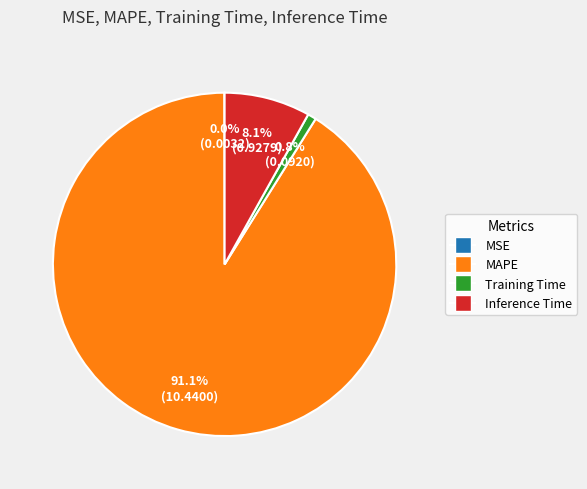

How much of the chart is everything except Training Time?

99.2%